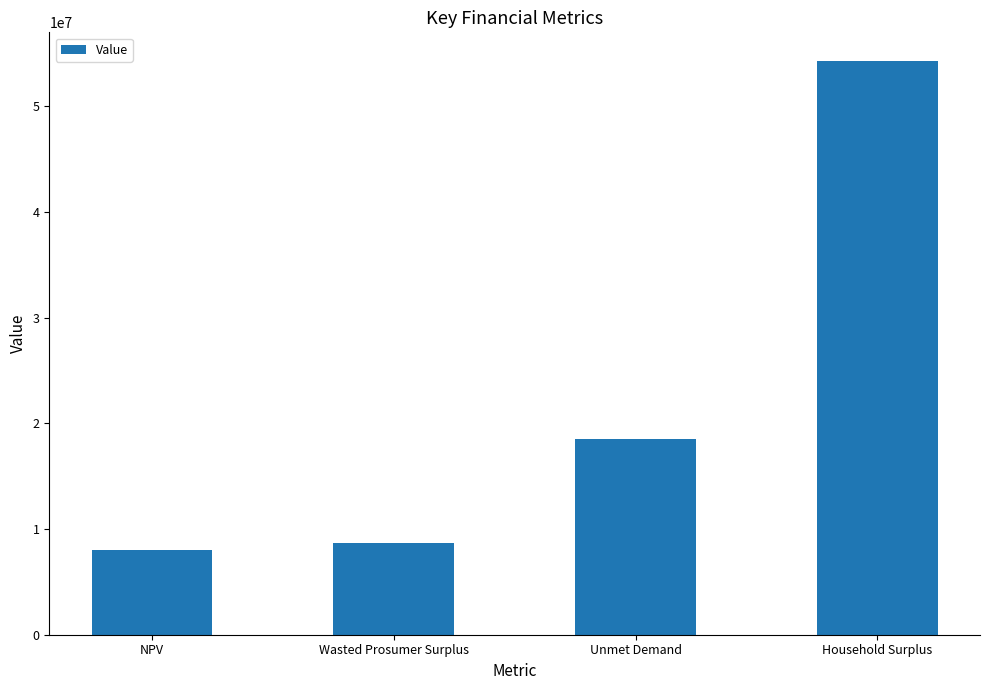

Count the number of categories in the chart.

4